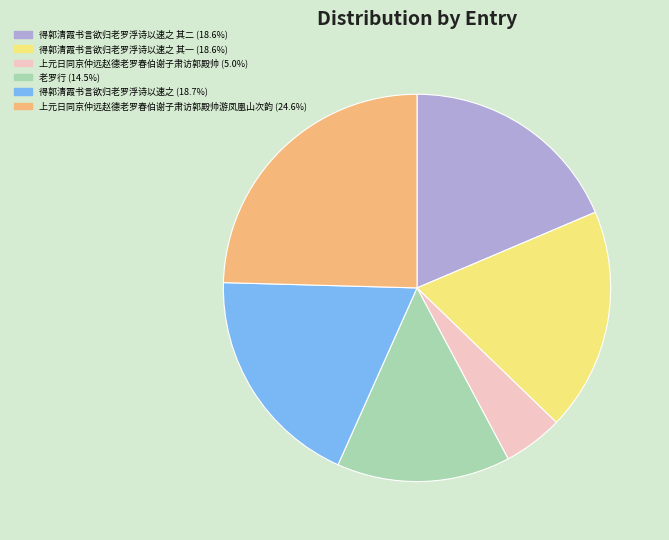

Is there any slice that represents more than half of the pie?

No